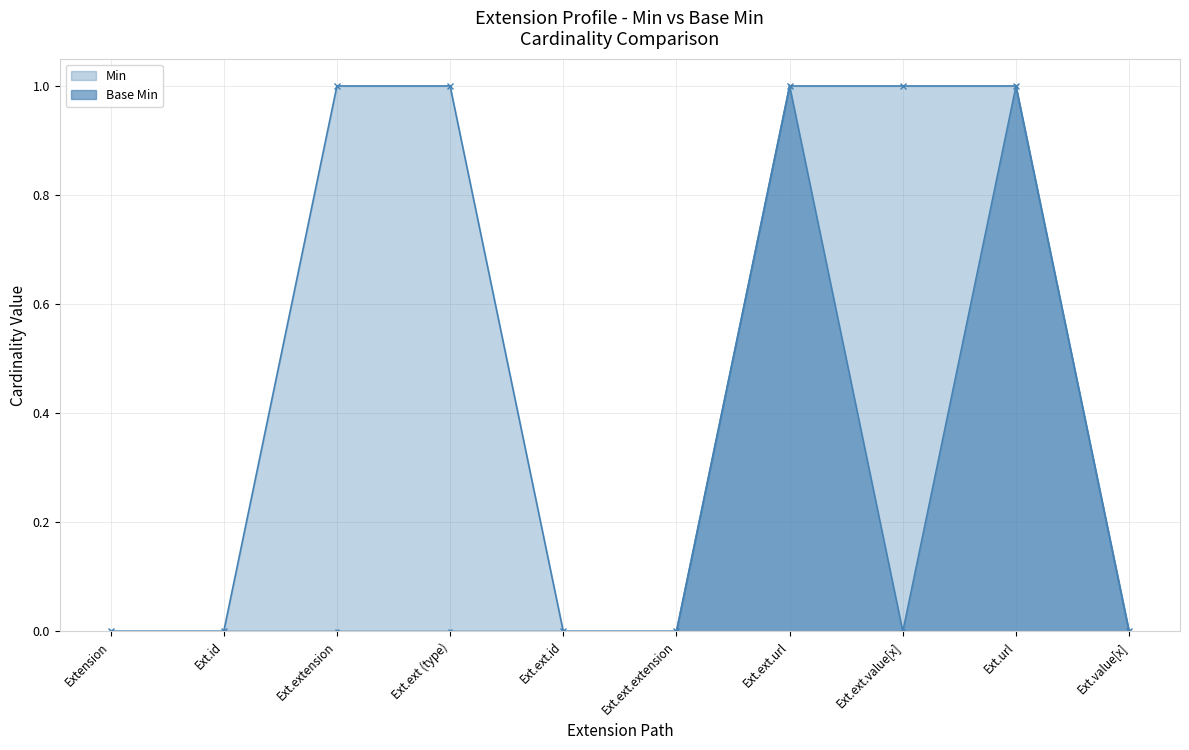

Which series changed the most between Extension and Ext.extension?

Min